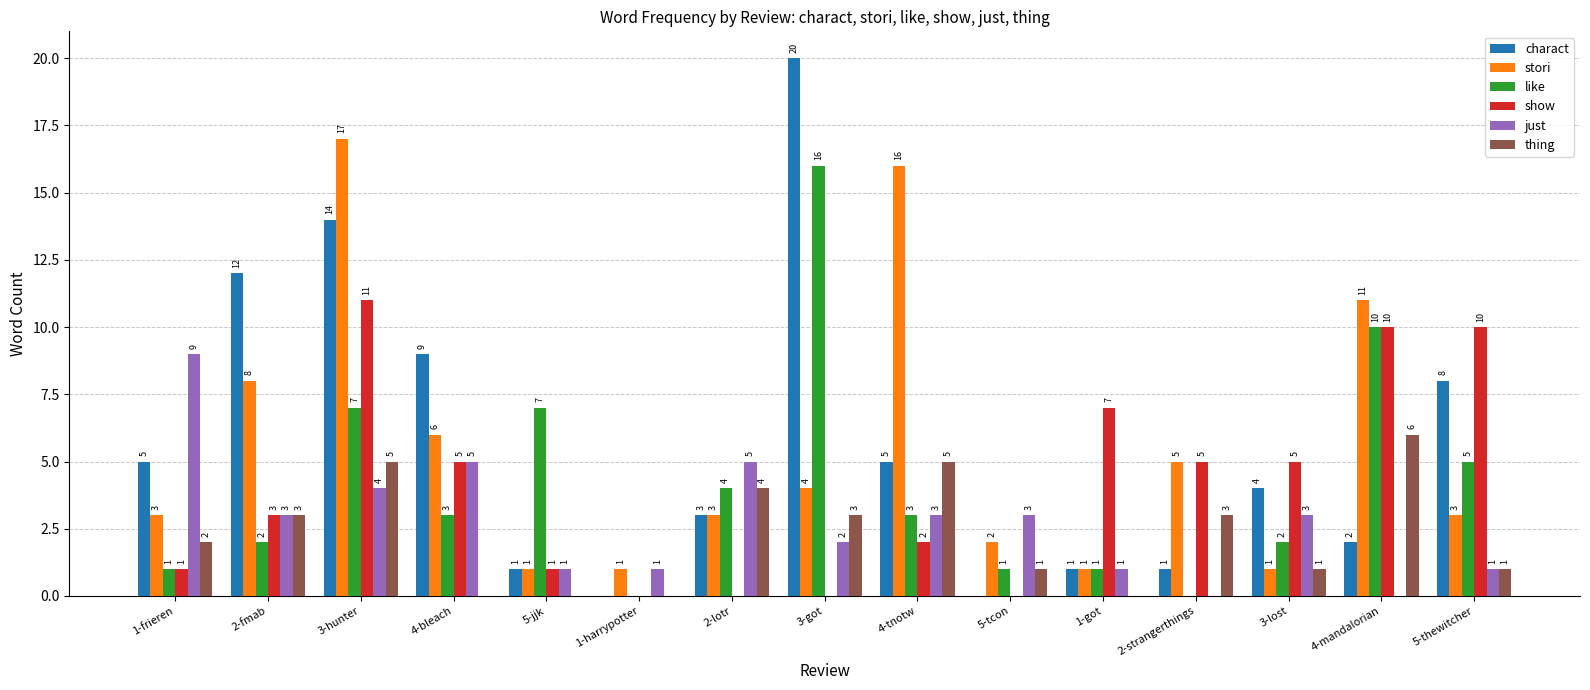

Reading left to right, what are all the values shown in this chart?

charact: 1-frieren=5	2-fmab=12	3-hunter=14	4-bleach=9	5-jjk=1	1-harrypotter=0	2-lotr=3	3-got=20	4-tnotw=5	5-tcon=0	1-got=1	2-strangerthings=1	3-lost=4	4-mandalorian=2	5-thewitcher=8
stori: 1-frieren=3	2-fmab=8	3-hunter=17	4-bleach=6	5-jjk=1	1-harrypotter=1	2-lotr=3	3-got=4	4-tnotw=16	5-tcon=2	1-got=1	2-strangerthings=5	3-lost=1	4-mandalorian=11	5-thewitcher=3
like: 1-frieren=1	2-fmab=2	3-hunter=7	4-bleach=3	5-jjk=7	1-harrypotter=0	2-lotr=4	3-got=16	4-tnotw=3	5-tcon=1	1-got=1	2-strangerthings=0	3-lost=2	4-mandalorian=10	5-thewitcher=5
show: 1-frieren=1	2-fmab=3	3-hunter=11	4-bleach=5	5-jjk=1	1-harrypotter=0	2-lotr=0	3-got=0	4-tnotw=2	5-tcon=0	1-got=7	2-strangerthings=5	3-lost=5	4-mandalorian=10	5-thewitcher=10
just: 1-frieren=9	2-fmab=3	3-hunter=4	4-bleach=5	5-jjk=1	1-harrypotter=1	2-lotr=5	3-got=2	4-tnotw=3	5-tcon=3	1-got=1	2-strangerthings=0	3-lost=3	4-mandalorian=0	5-thewitcher=1
thing: 1-frieren=2	2-fmab=3	3-hunter=5	4-bleach=0	5-jjk=0	1-harrypotter=0	2-lotr=4	3-got=3	4-tnotw=5	5-tcon=1	1-got=0	2-strangerthings=3	3-lost=1	4-mandalorian=6	5-thewitcher=1